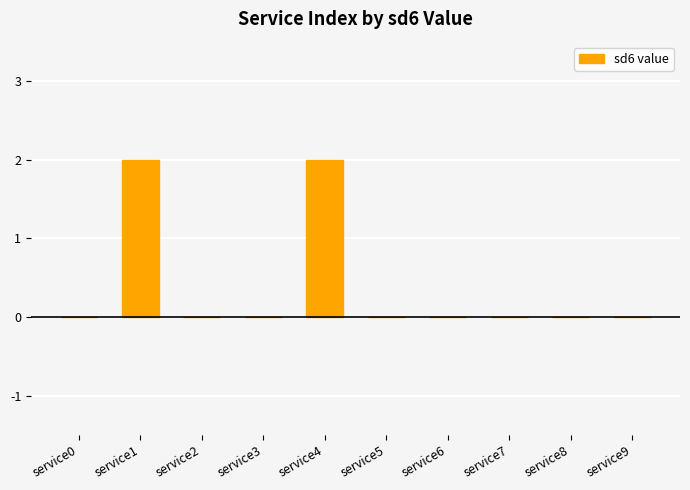

What is the change in value from service1 to service7?

-2